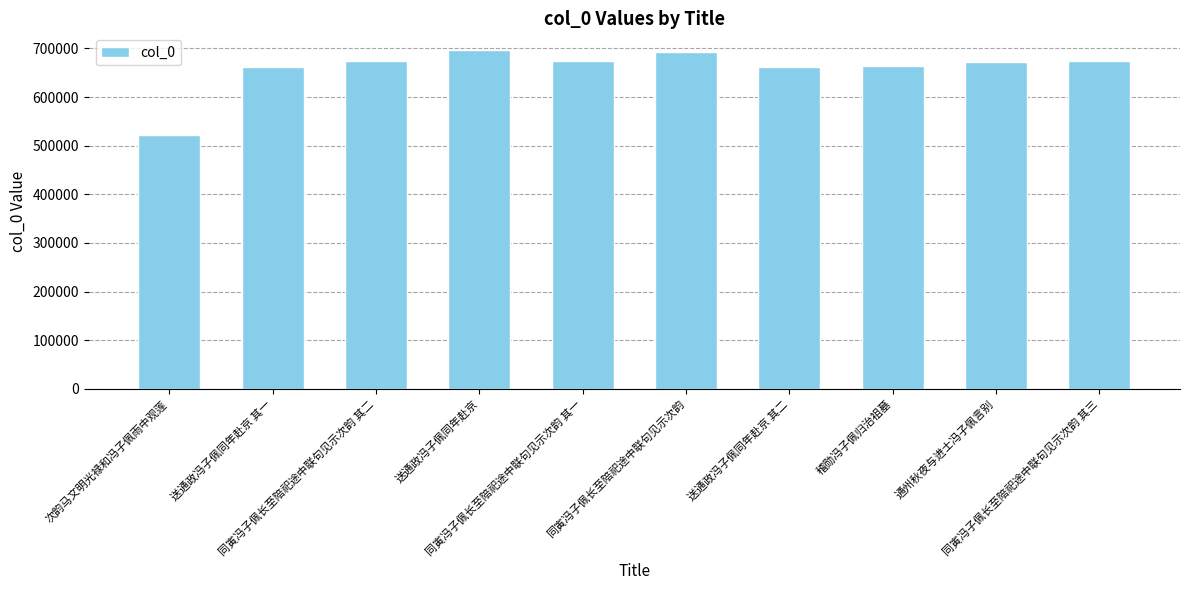

What is the difference between the maximum and minimum values?

174292